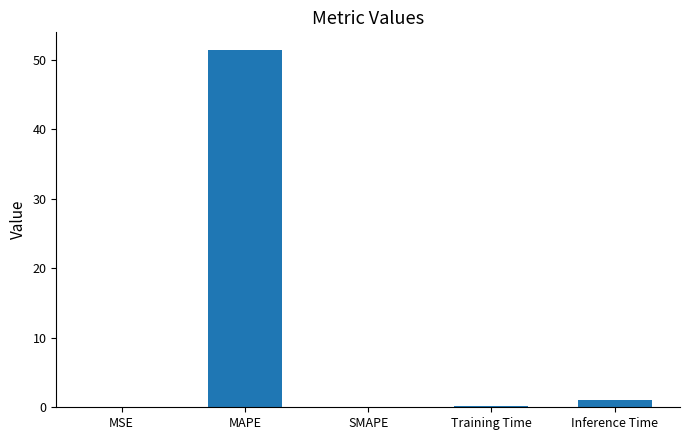

How many categories are shown in the chart?

5